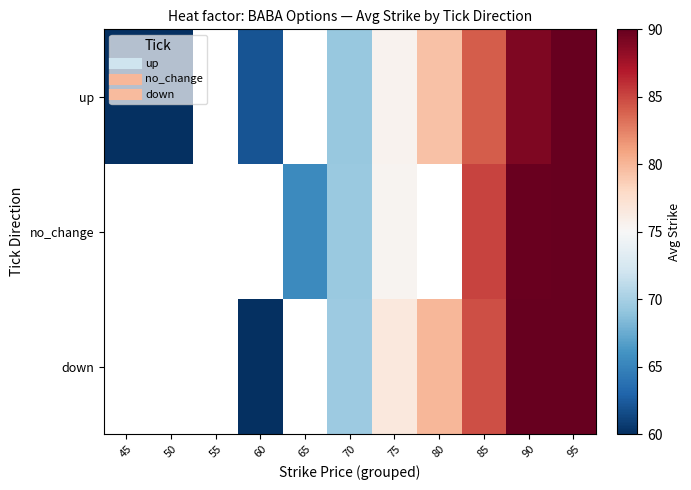

Rank the categories by no_change value from lowest to highest.

45, 50, 55, 60, 65, 70, 75, 80, 85, 90, 95